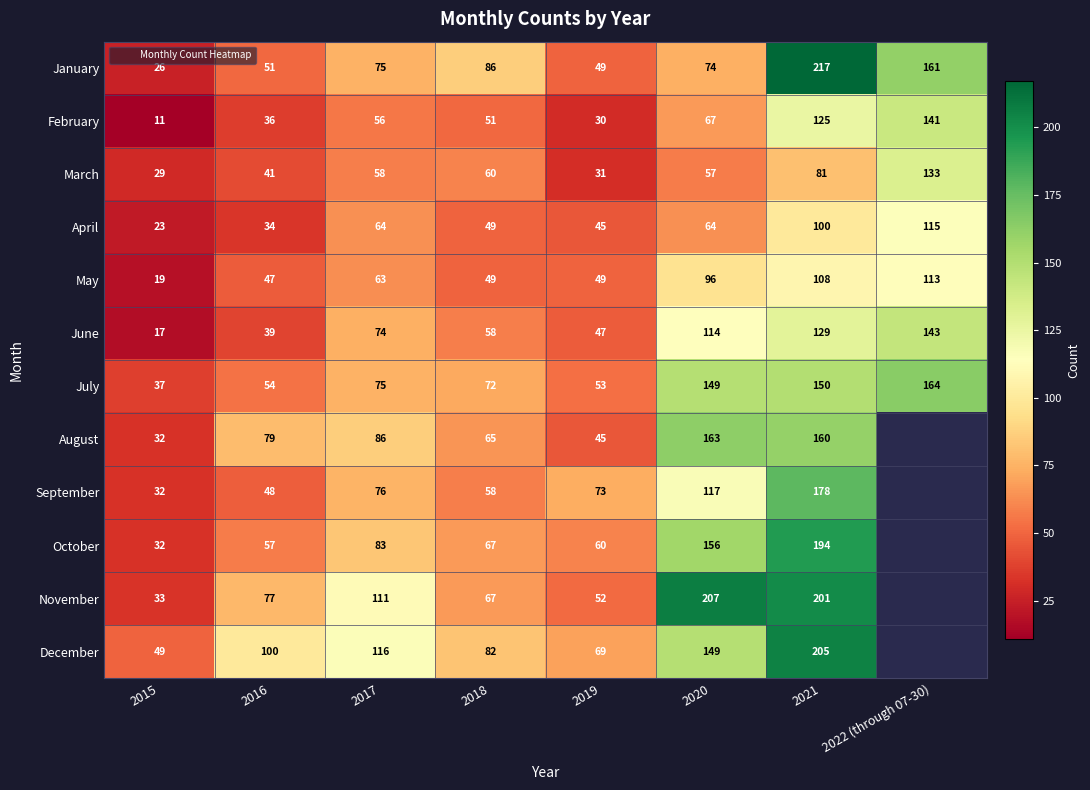

Which series changed the most between 2016 and 2017?

June